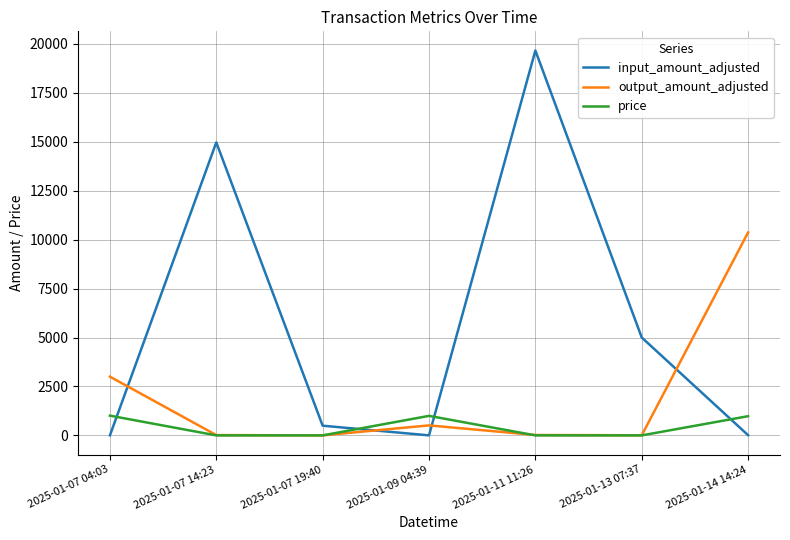

Between 2025-01-07 04:03 and 2025-01-07 14:23, which series saw the biggest shift?

input_amount_adjusted